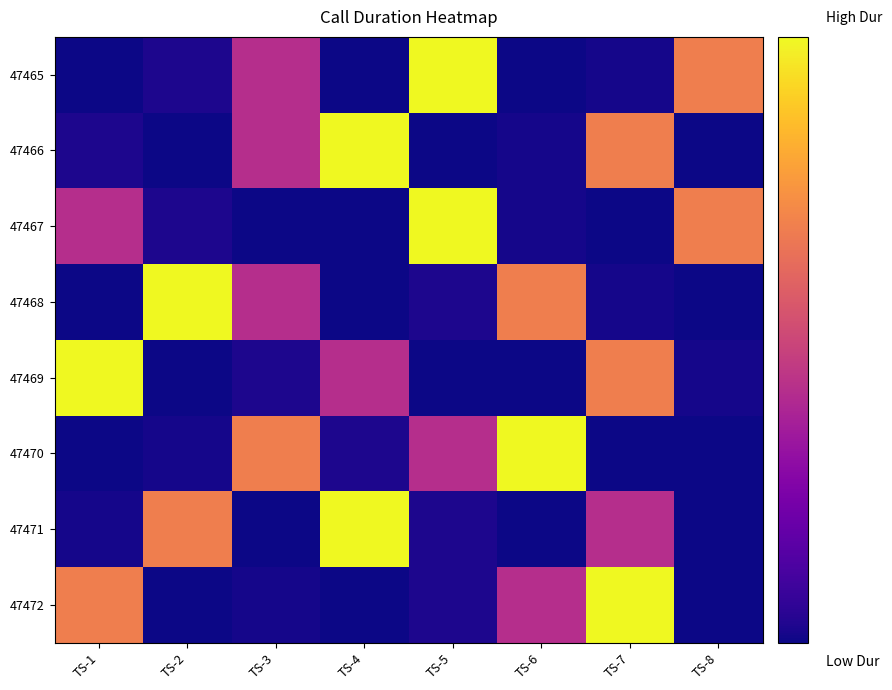

What is the spread (max minus min) of values at TS-4?

147